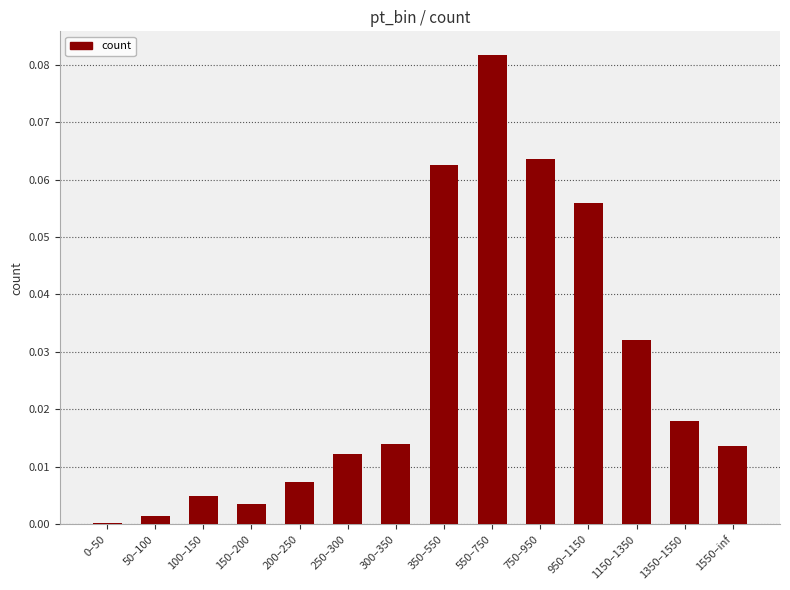

Which label corresponds to the largest value in the chart?

550–750